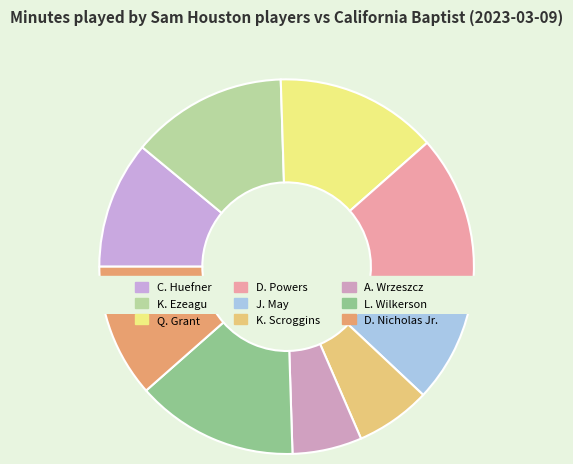

What percentage is the K. Ezeagu slice, to the nearest percent?

14%